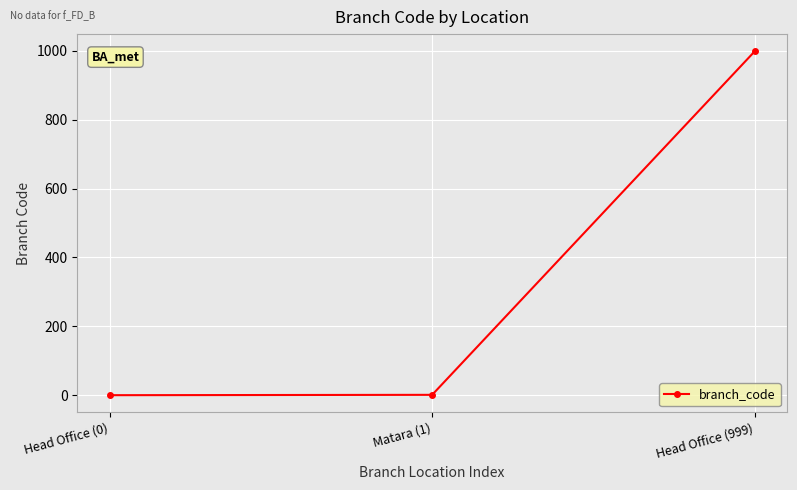

True or false: the data shows 999 at Head Office (999).

True